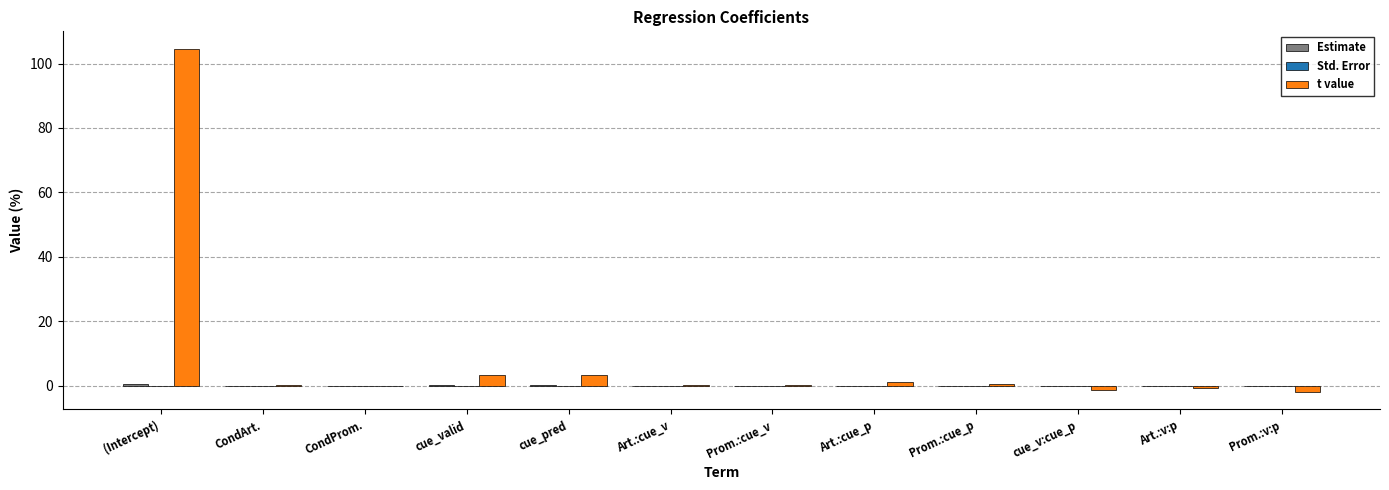

What is the sum of all t value values?

109.4